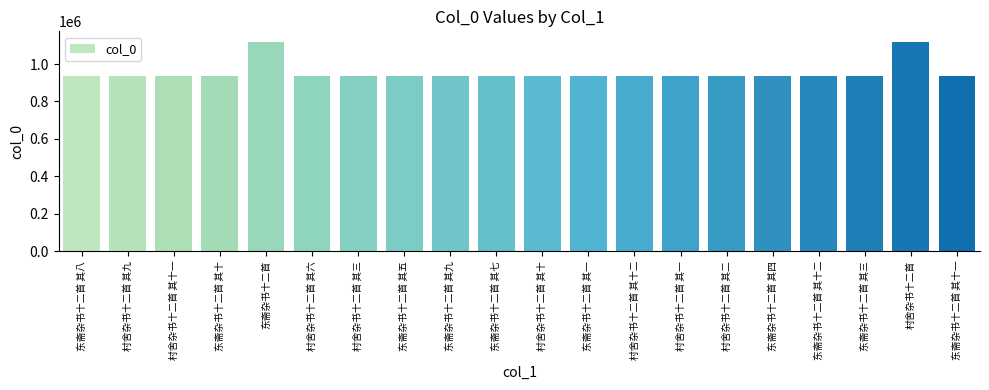

What is the smallest value displayed?

935292